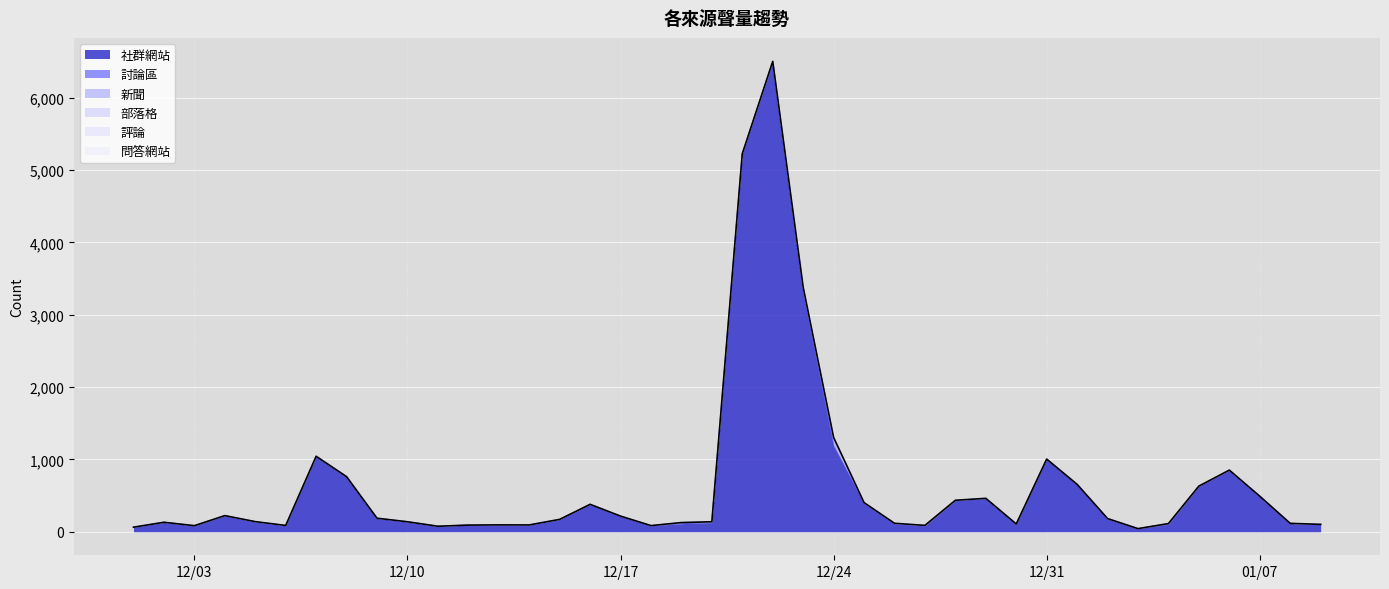

Reading left to right, extract all data points from this chart.

社群網站: 62	130	83	221	136	84	1043	761	186	137	76	92	95	92	169	379	216	84	112	127	5225	6488	3307	1182	390	109	83	432	459	106	1003	648	182	42	104	631	848	491	114	100
討論區: 1	1	1	1	0	0	0	0	0	1	0	0	0	2	2	0	0	0	0	1	0	12	3	8	2	2	1	3	1	1	1	7	0	1	9	0	1	0	1	1
新聞: 0	0	0	1	4	2	0	0	1	0	0	0	0	0	0	0	0	1	15	10	0	1	70	113	11	6	4	0	2	0	0	0	0	0	0	0	3	0	1	1
部落格: 0	0	0	0	0	1	0	0	0	0	0	0	0	0	0	0	0	0	0	0	0	0	0	0	0	0	0	0	0	0	0	0	0	0	0	0	0	0	0	0
評論: 0	0	0	0	0	0	0	0	0	0	0	0	0	0	0	0	0	0	0	0	0	0	0	0	0	0	0	0	0	0	0	0	0	0	0	0	0	0	0	0
問答網站: 0	0	0	0	0	0	0	0	0	0	0	0	0	0	0	0	0	0	0	0	0	0	0	0	0	0	0	0	0	0	0	0	0	0	0	0	0	0	0	0